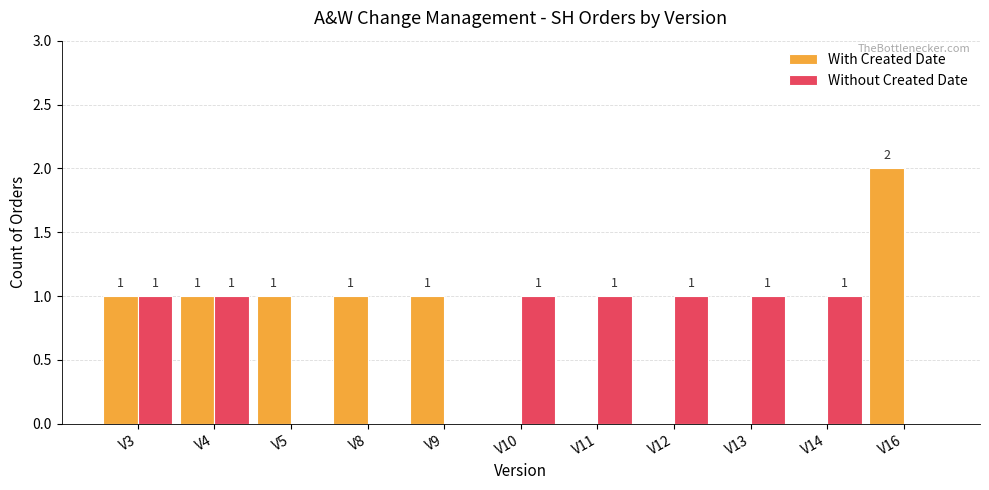

True or false: With Created Date has a value of 0 at V12.

True